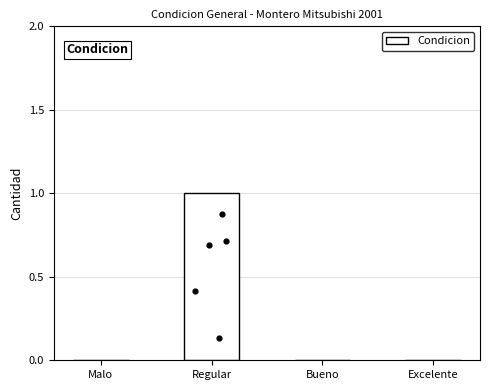

What is the change in value from Regular to Bueno?

-1